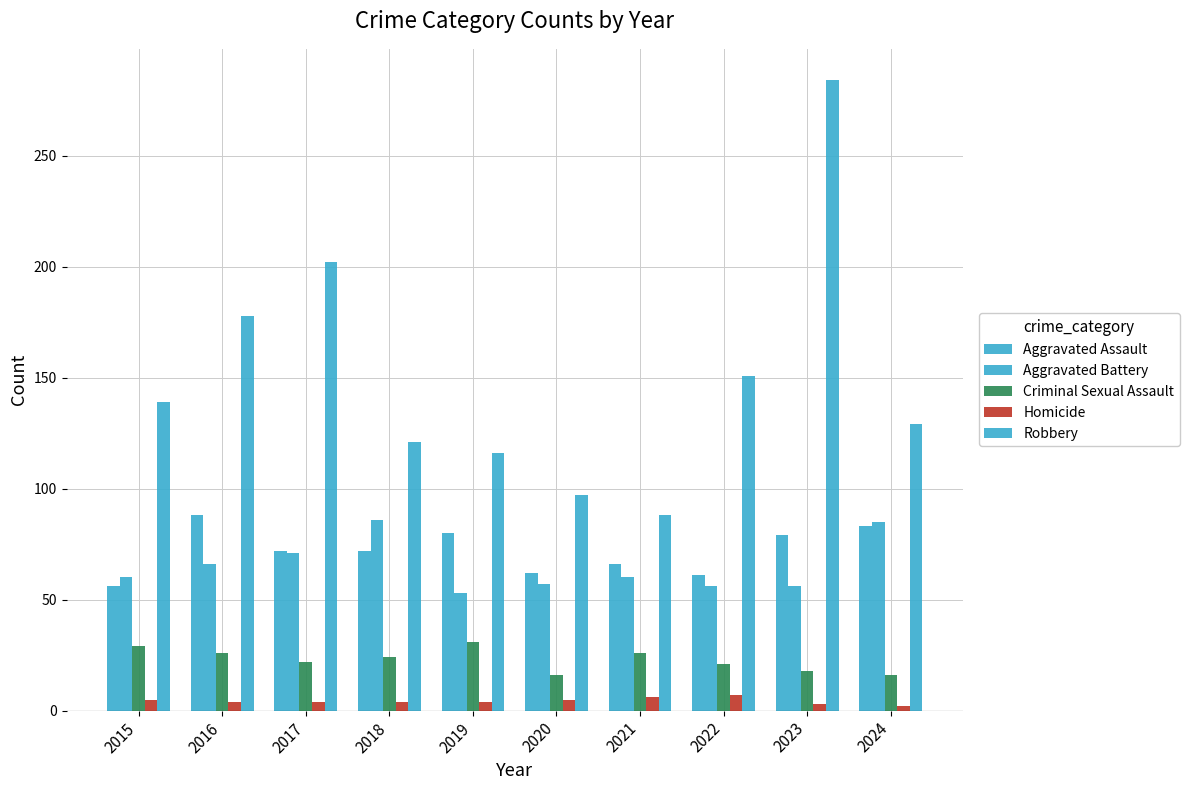

Count the number of data series in this chart.

5